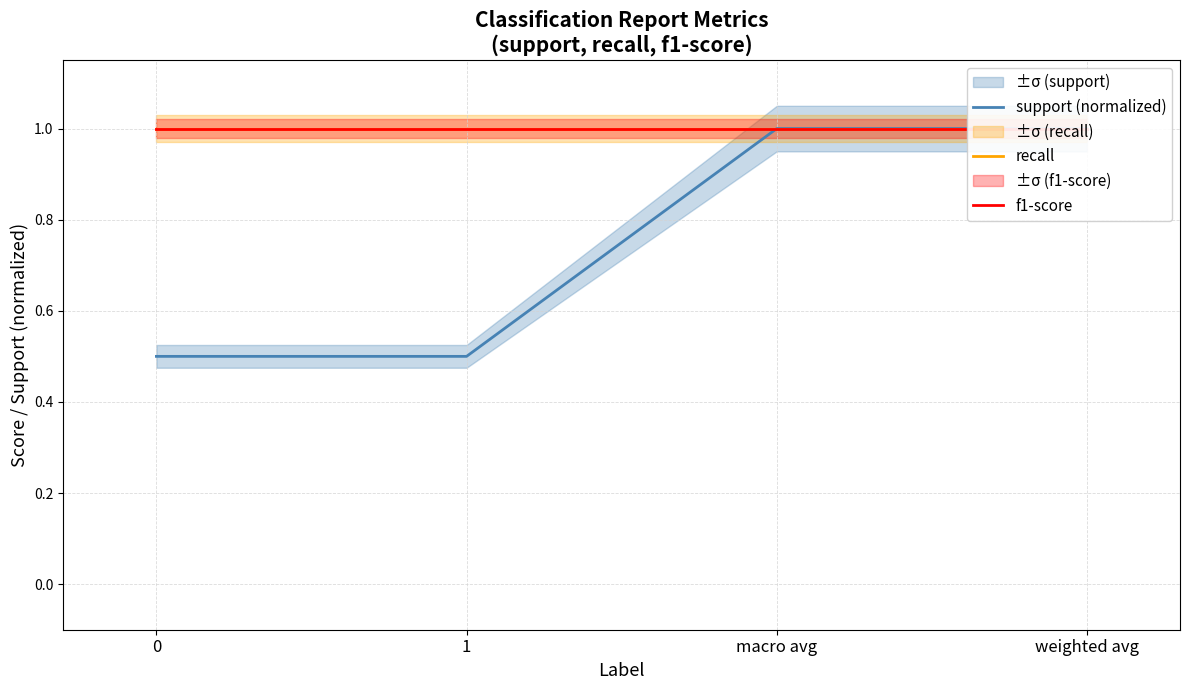

What is the greatest value displayed?

1.0